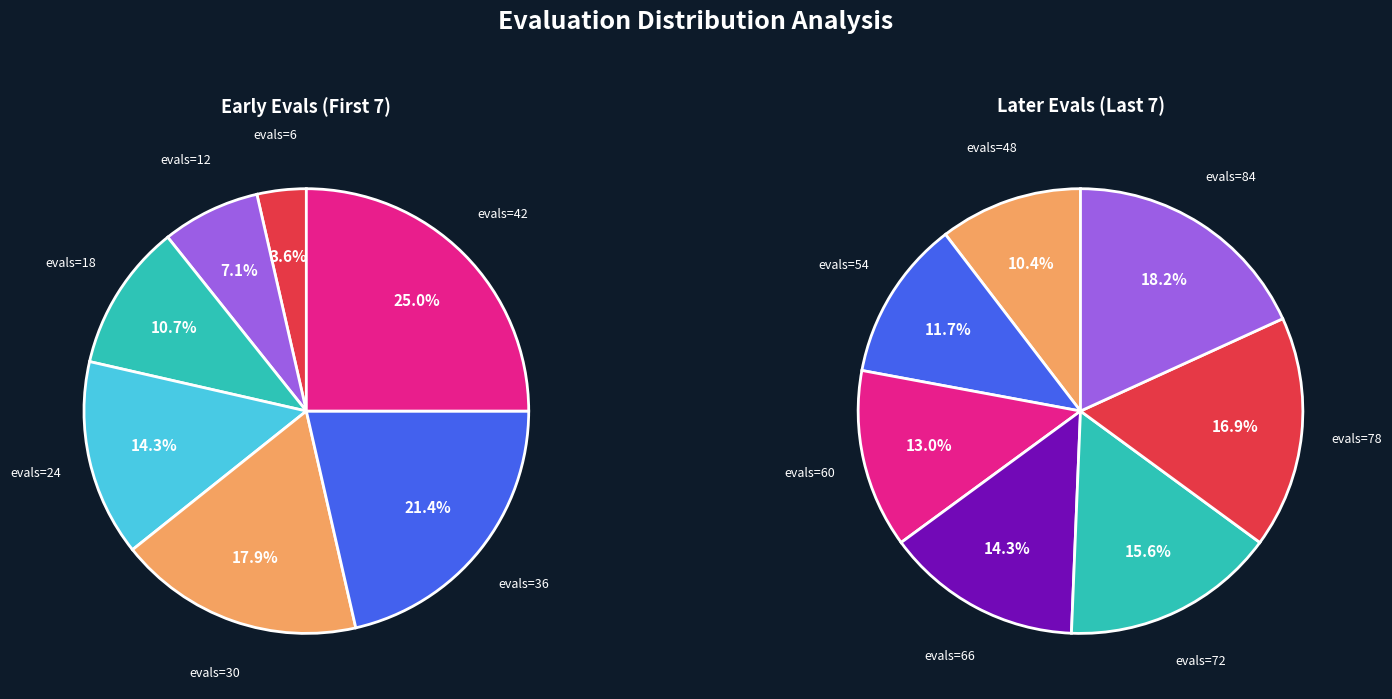

Is the sum of evals=36 and evals=84 greater than half?

No